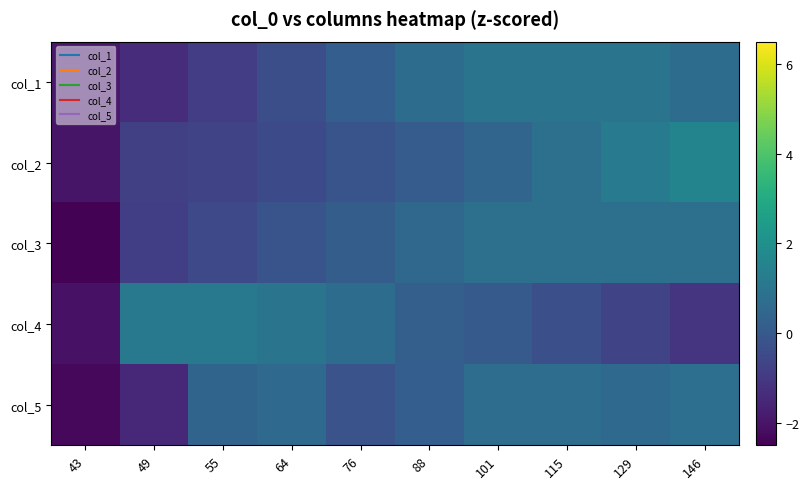

Between 146 and 64, which is larger?

146